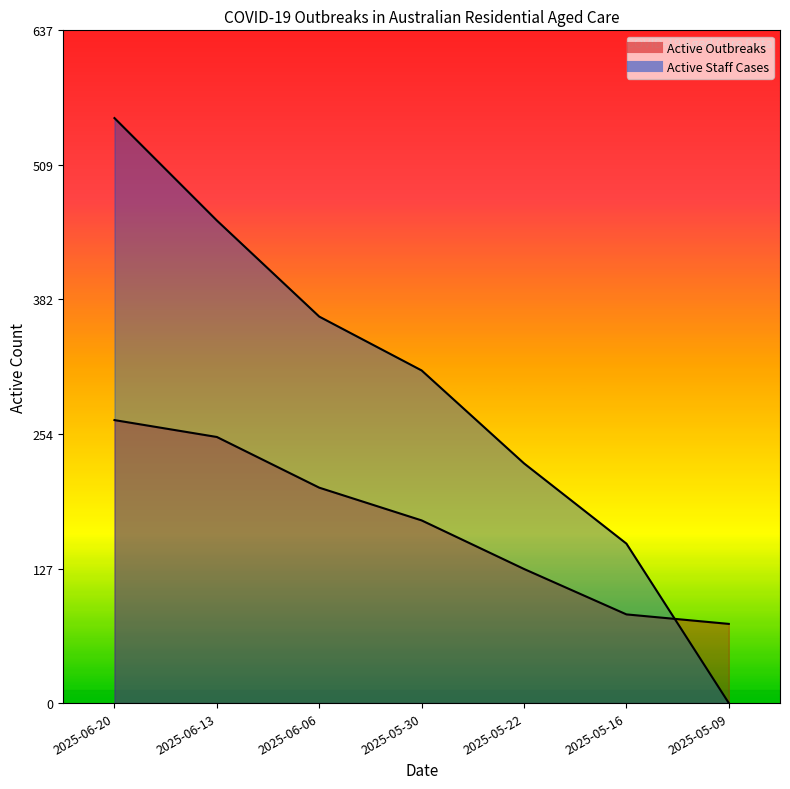

Reading left to right, what are all the values shown in this chart?

Active Outbreaks: 2025-06-20=268	2025-06-13=252	2025-06-06=204	2025-05-30=173	2025-05-22=127	2025-05-16=84	2025-05-09=75
Active Staff Cases: 2025-06-20=554	2025-06-13=457	2025-06-06=366	2025-05-30=315	2025-05-22=227	2025-05-16=151	2025-05-09=0